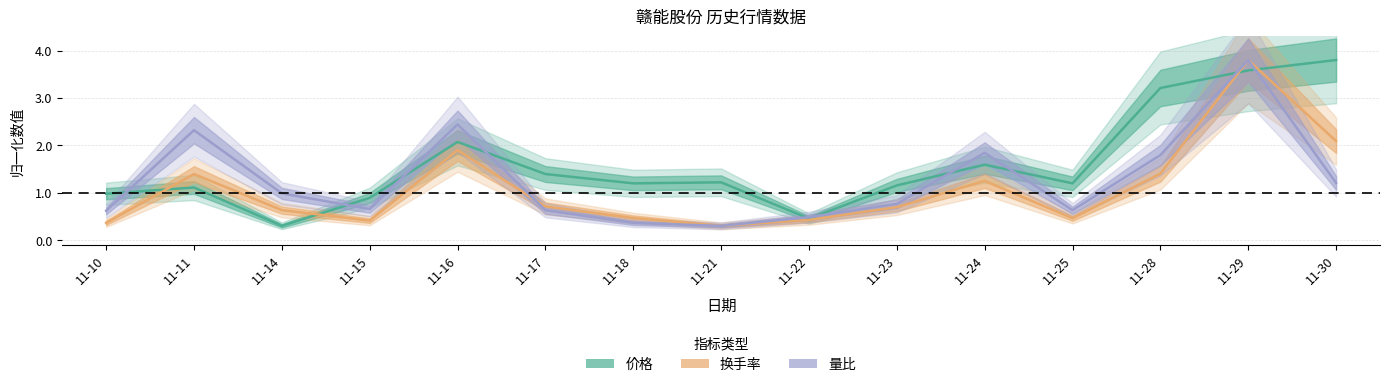

How many data points does each series have?

15